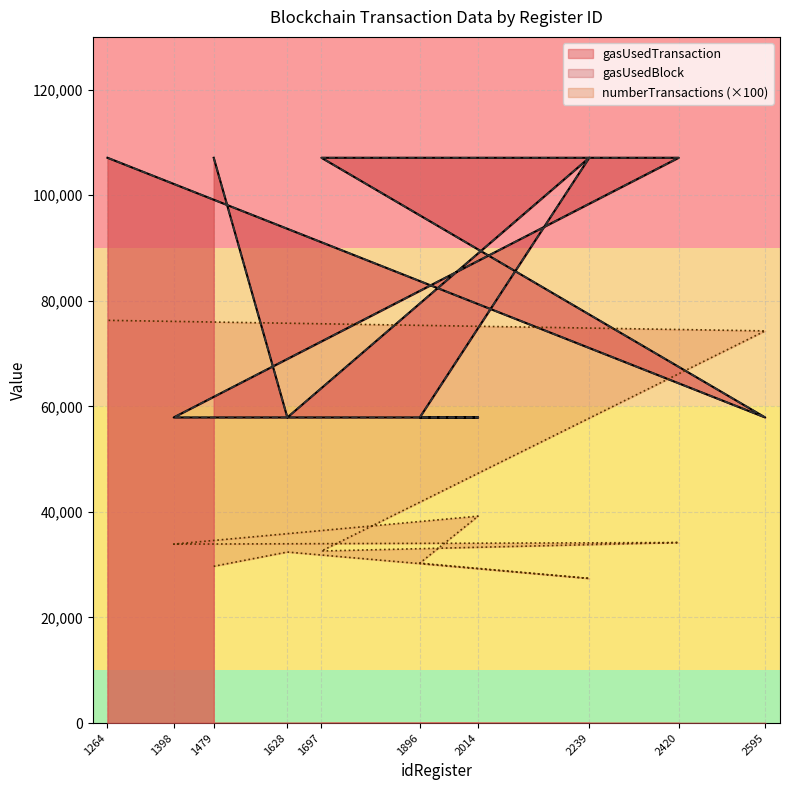

What is the difference between the gasUsedBlock values at 2014 and 1697?

49200